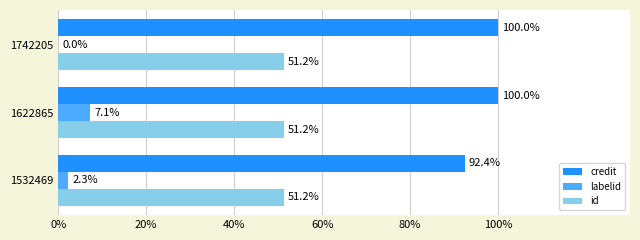

Is the value of id at 1622865 greater than the value of labelid at 1622865?

Yes